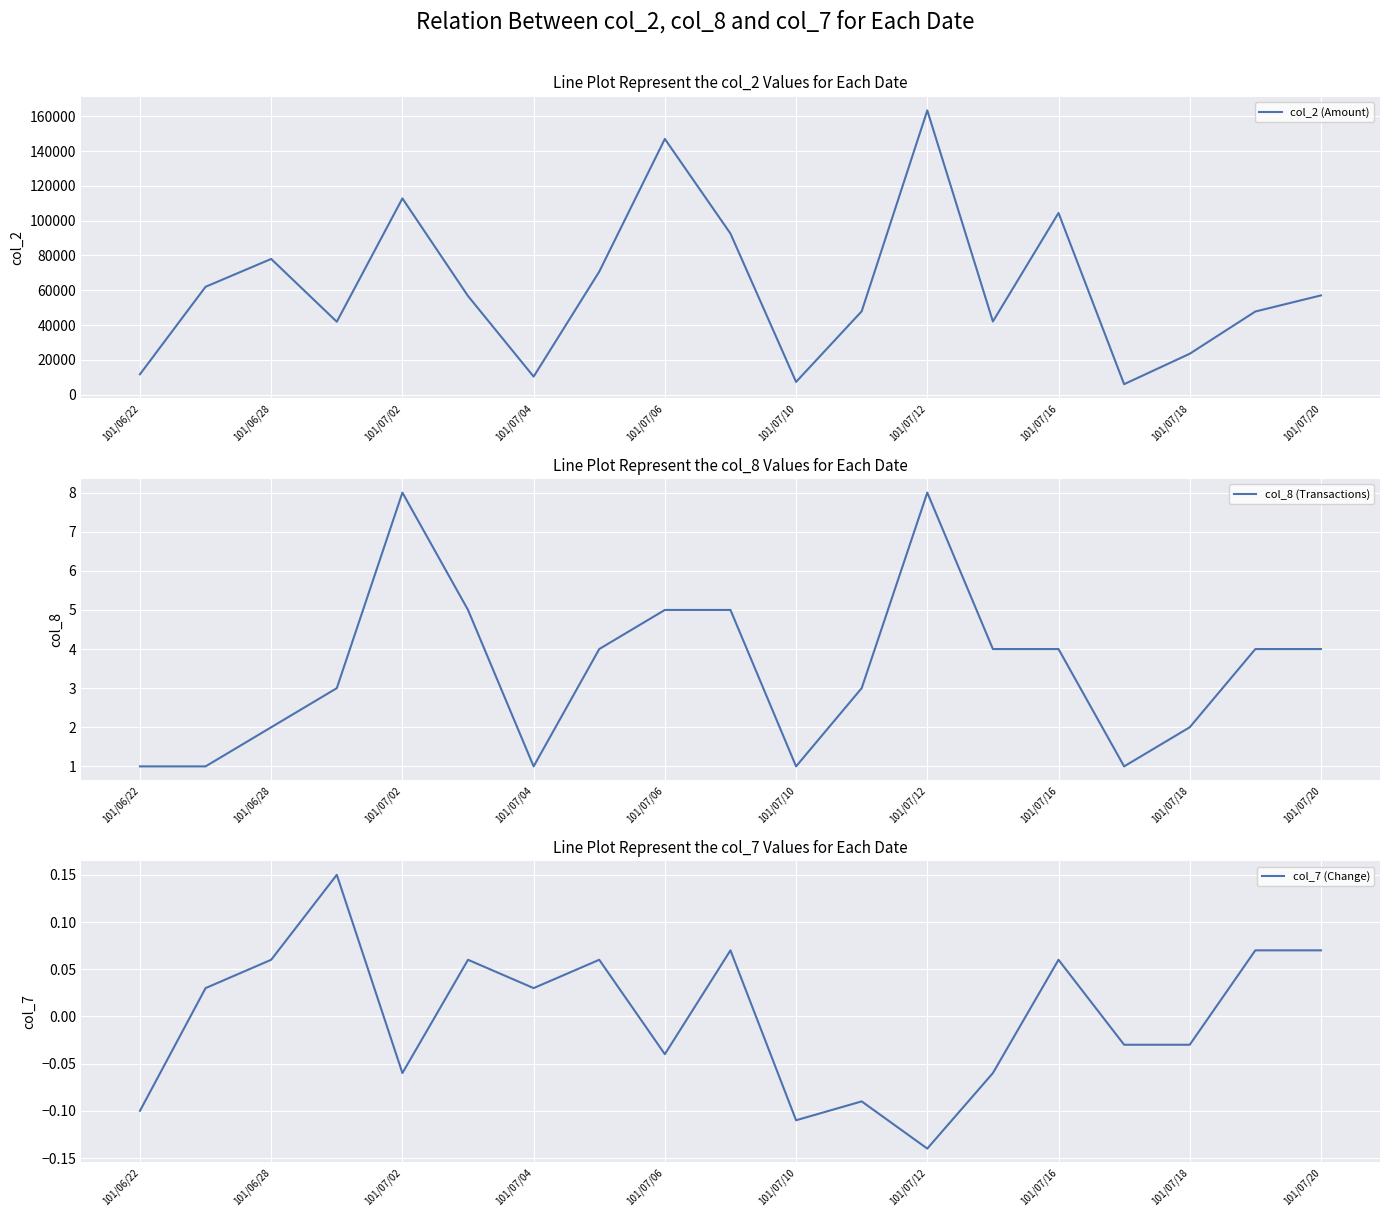

At which label is col_2 (Amount) closest to 84700?

101/06/28